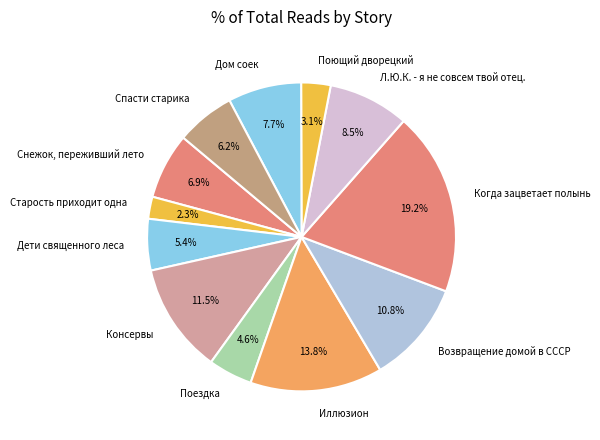

Rank the categories by value from highest to lowest.

Когда зацветает полынь, Иллюзион, Консервы, Возвращение домой в СССР, Л.Ю.К. - я не совсем твой отец., Дом соек, Снежок, переживший лето, Спасти старика, Дети священного леса, Поездка, Поющий дворецкий, Старость приходит одна